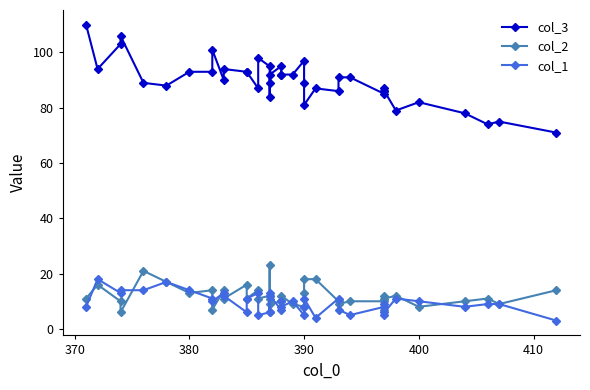

True or false: col_2 and col_1 cross at least once.

True